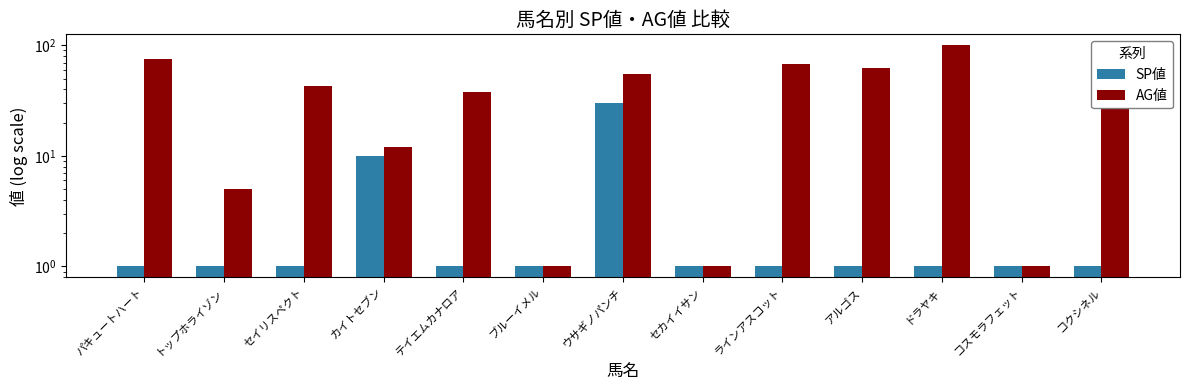

What is the minimum value for SP値?

1